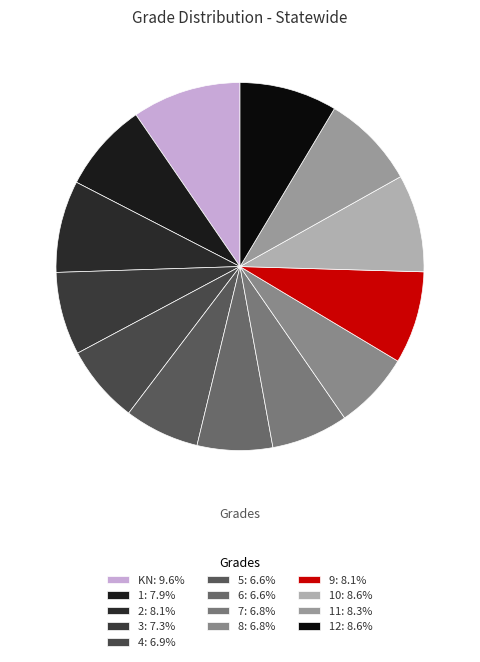

How many slices are in this pie chart?

13